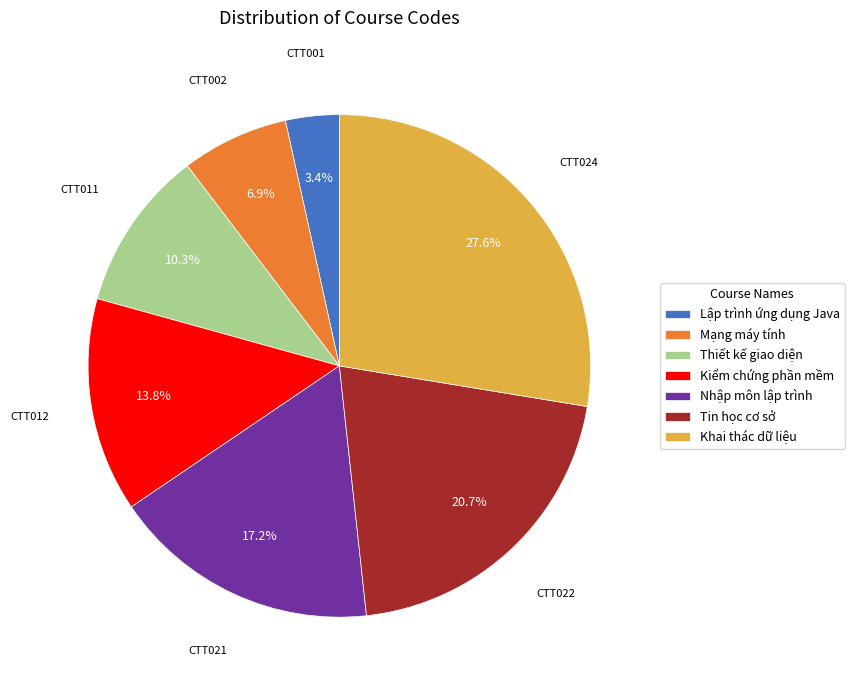

Does any single category account for the majority?

No